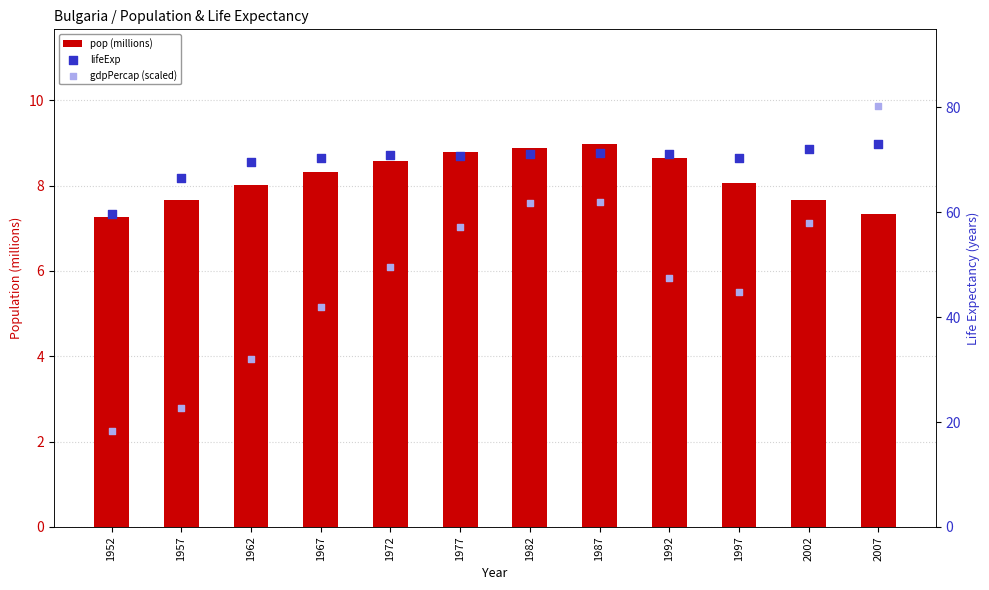

What is the total value across all series at 1982?

141.8